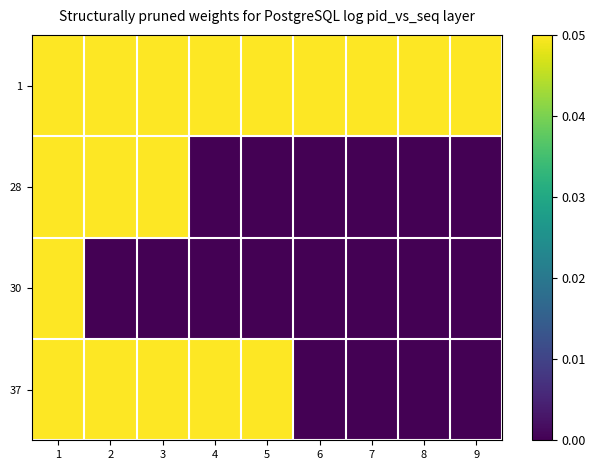

Rank the series at 5 from lowest to highest value.

28, 30, 1, 37